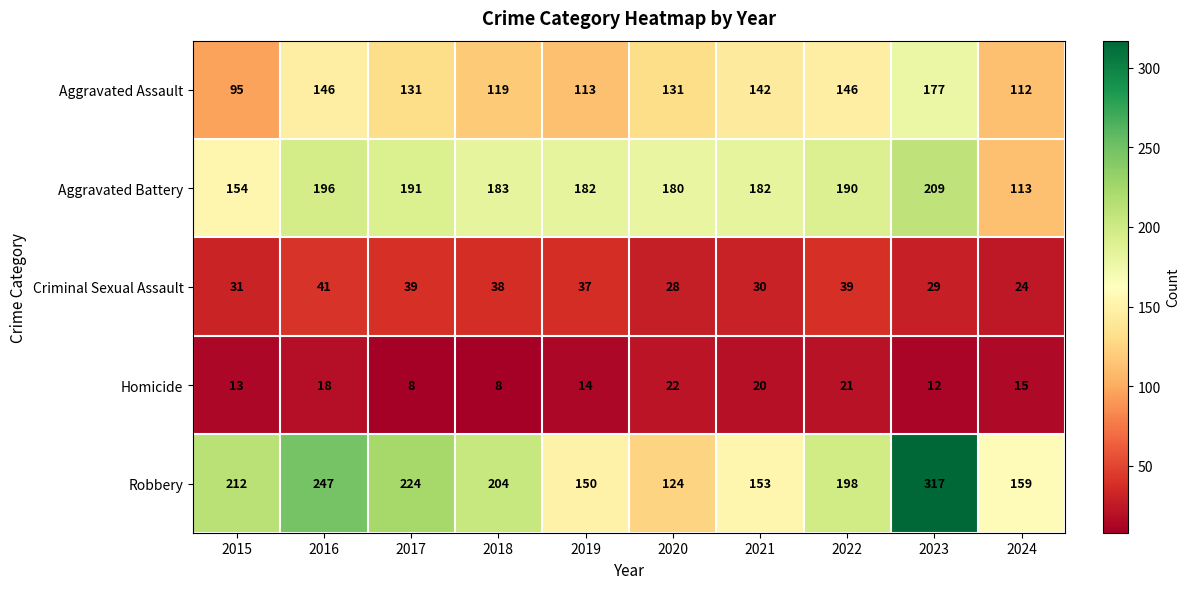

What is the sum of all Criminal Sexual Assault values?

336